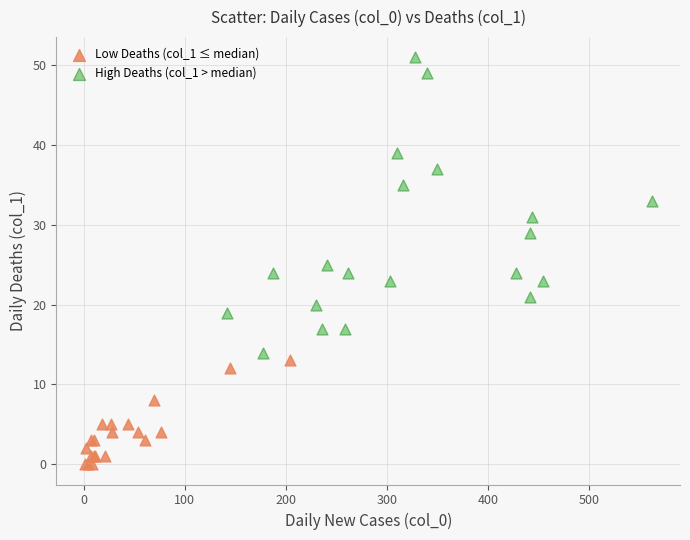

Which series reaches the minimum Y coordinate?

Low Deaths (col_1 ≤ median)